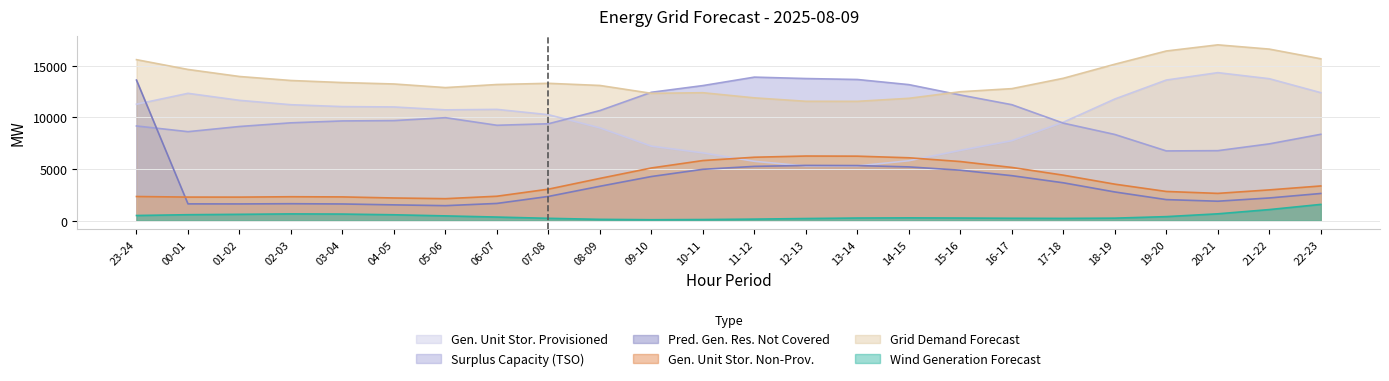

At which label is grid_demand_fcst closest to 14282?

01-02